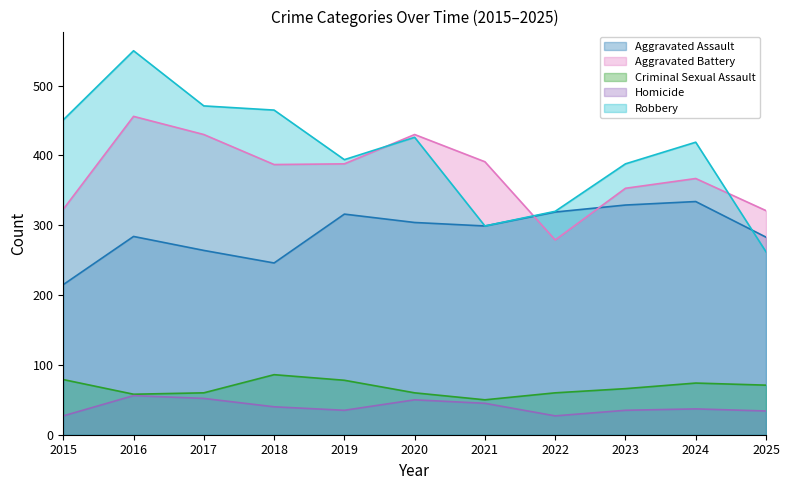

True or false: Aggravated Assault and Homicide cross at least once.

False